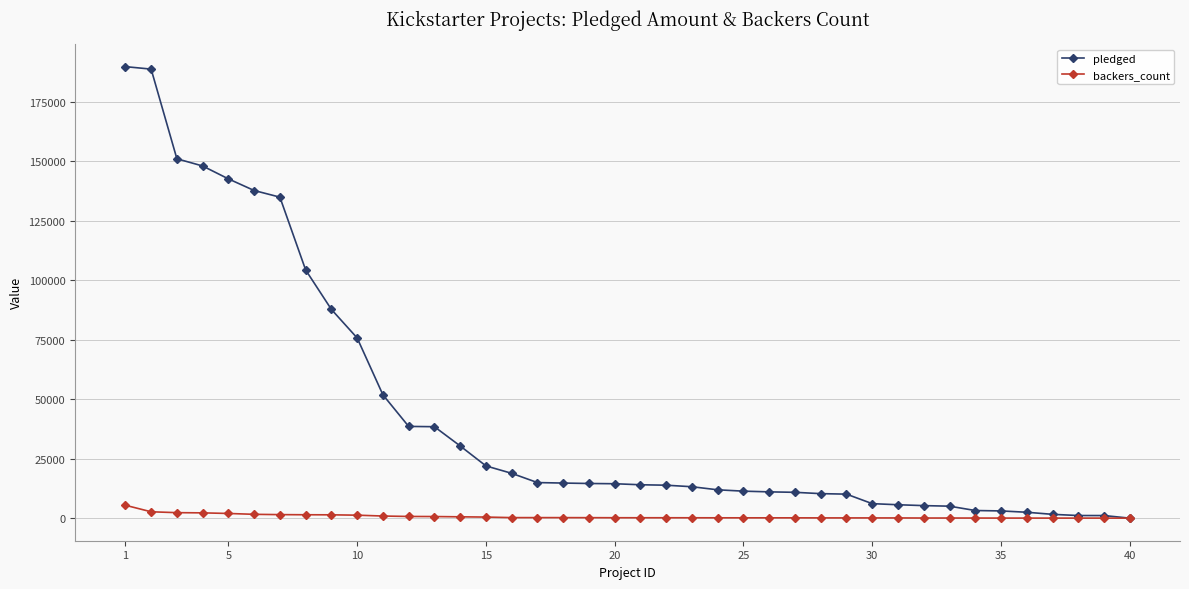

Rank the series by their average value, from highest to lowest.

pledged, backers_count